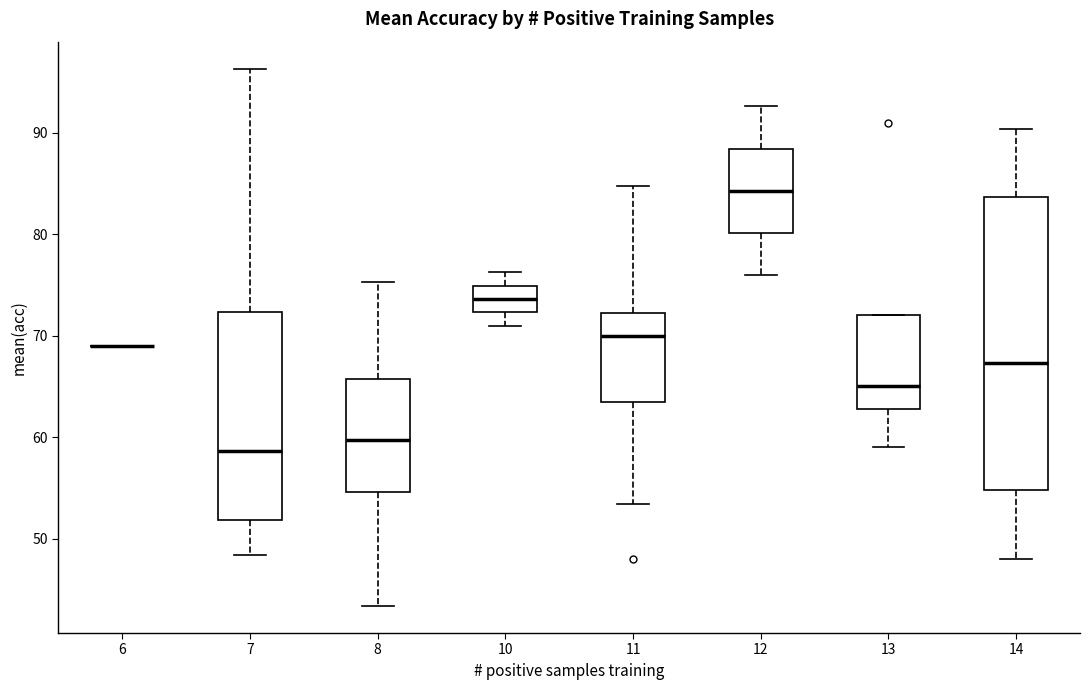

Reading left to right, transcribe this box plot: for each box, give where its median line is, the range the box spans, and where its two whiskers end, as read against the y-axis. The values are not printed on the chart, so give them approximately, as read against the axis.

6: box collapsed to a line at 69, whiskers 69 to 69
7: median 59, box 52 to 72, whiskers 48 to 96
8: median 60, box 55 to 66, whiskers 43 to 75
10: median 74, box 72 to 75, whiskers 71 to 76
11: median 70, box 63 to 72, whiskers 53 to 85
12: median 84, box 80 to 88, whiskers 76 to 93
13: median 65, box 63 to 72, whiskers 59 to 72
14: median 67, box 55 to 84, whiskers 48 to 90